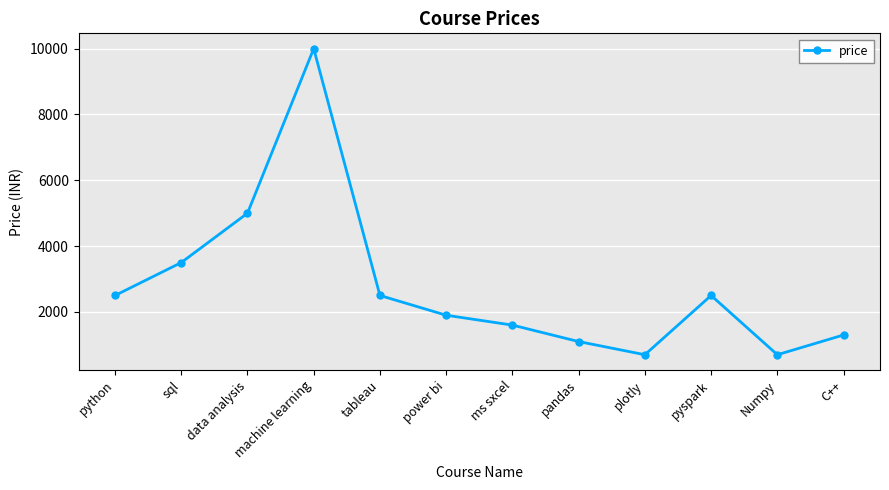

What is the change in value from sql to C++?

-2200